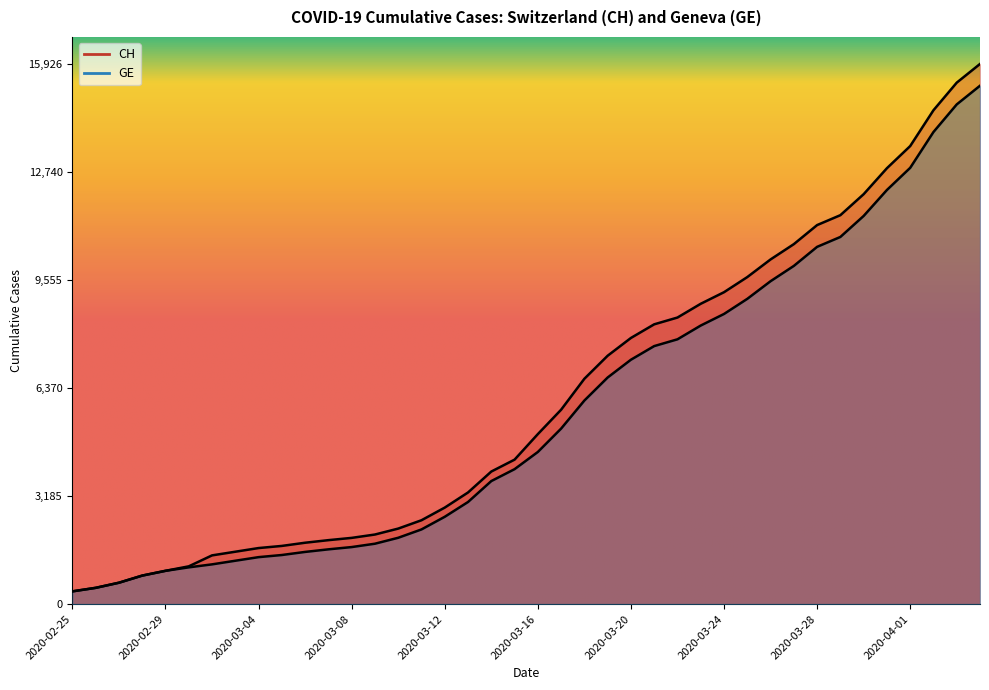

True or false: CH and GE cross at least once.

False